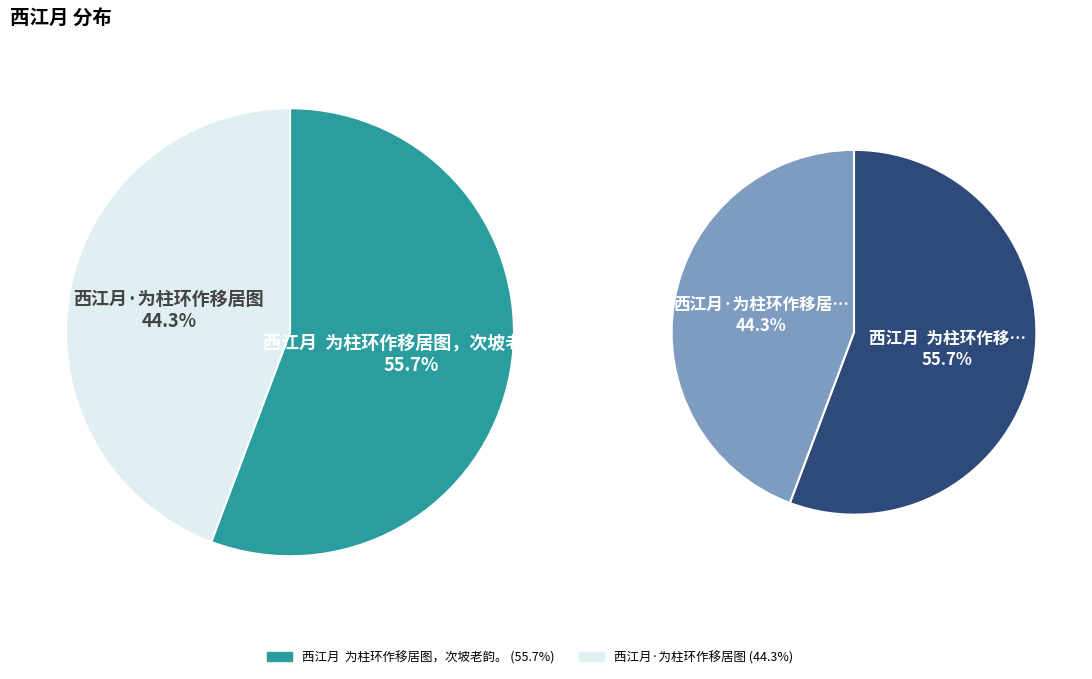

Which category has the smallest portion of the pie?

西江月·为柱环作移居图